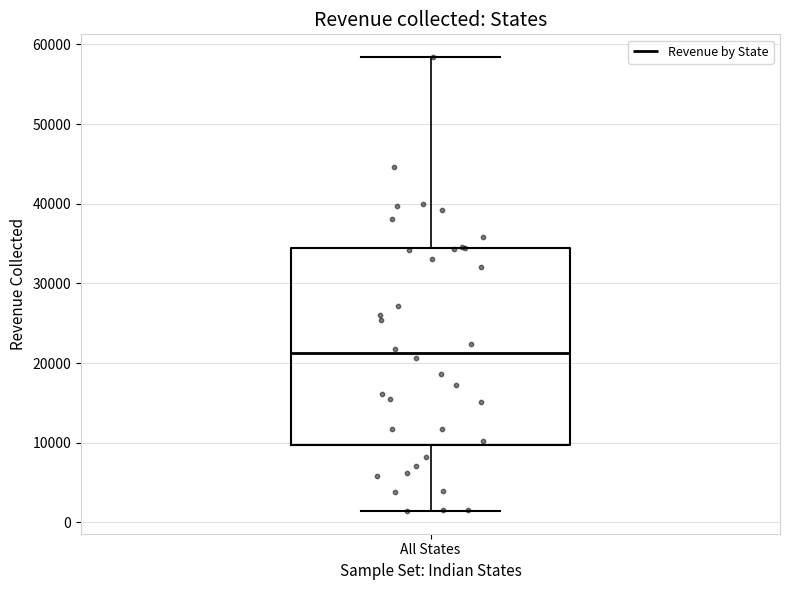

Transcribe this box plot: give where the median line is, the range the box spans, and where the two whiskers end, as read against the y-axis. The values are not printed on the chart, so give them approximately, as read against the axis.

median 21000, box 10000 to 34000, whiskers 1000 to 58000